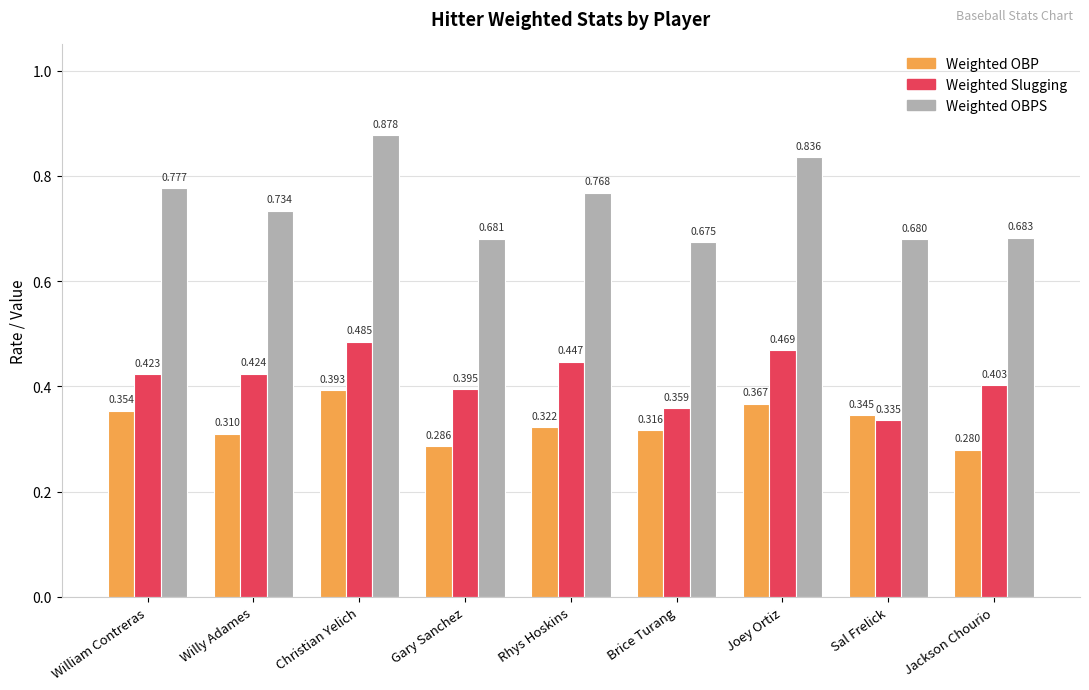

At which label is Weighted OBPS closest to 0?

Brice Turang